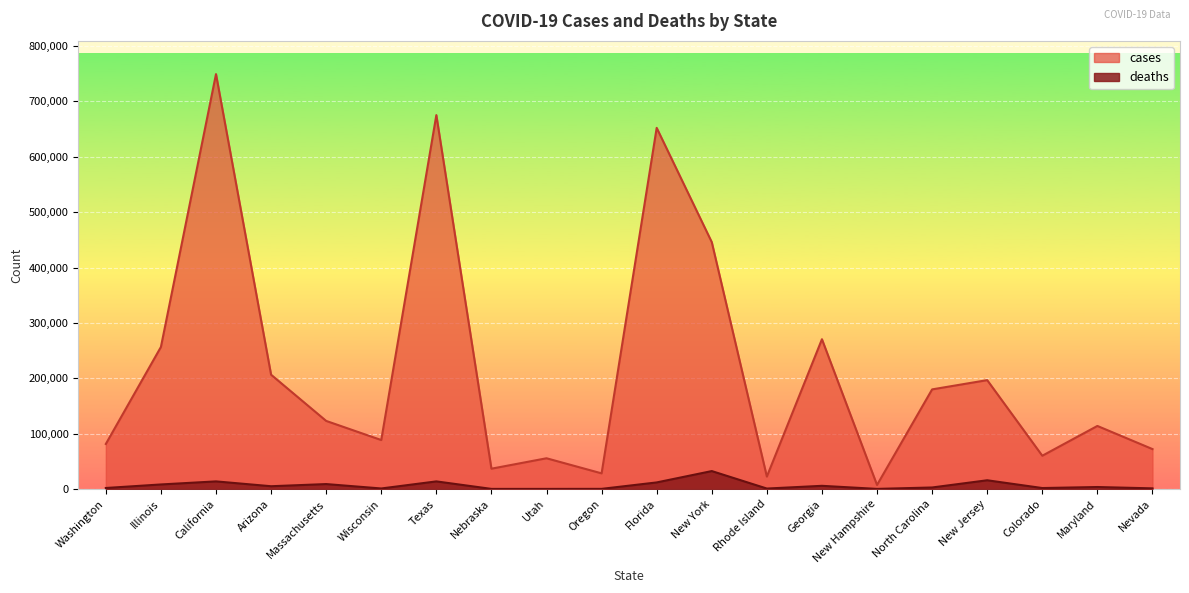

What is the label of the 1st point from the right?

Nevada